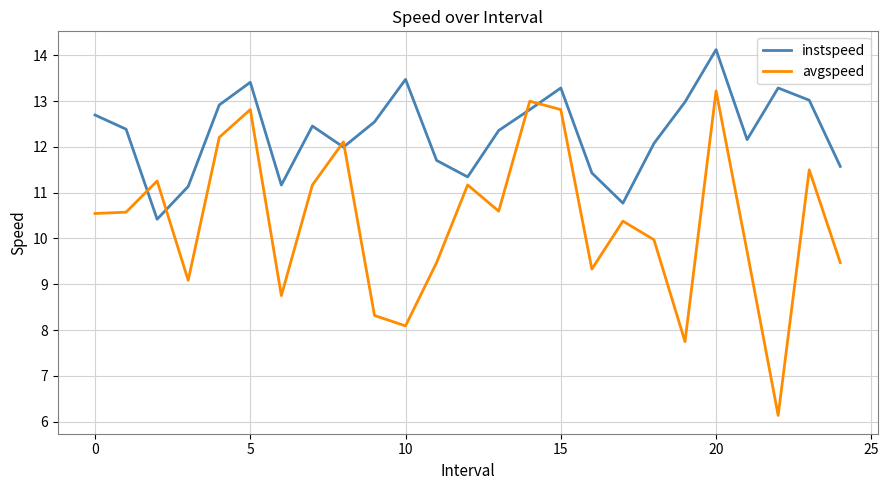

Which series has the widest spread of values?

avgspeed